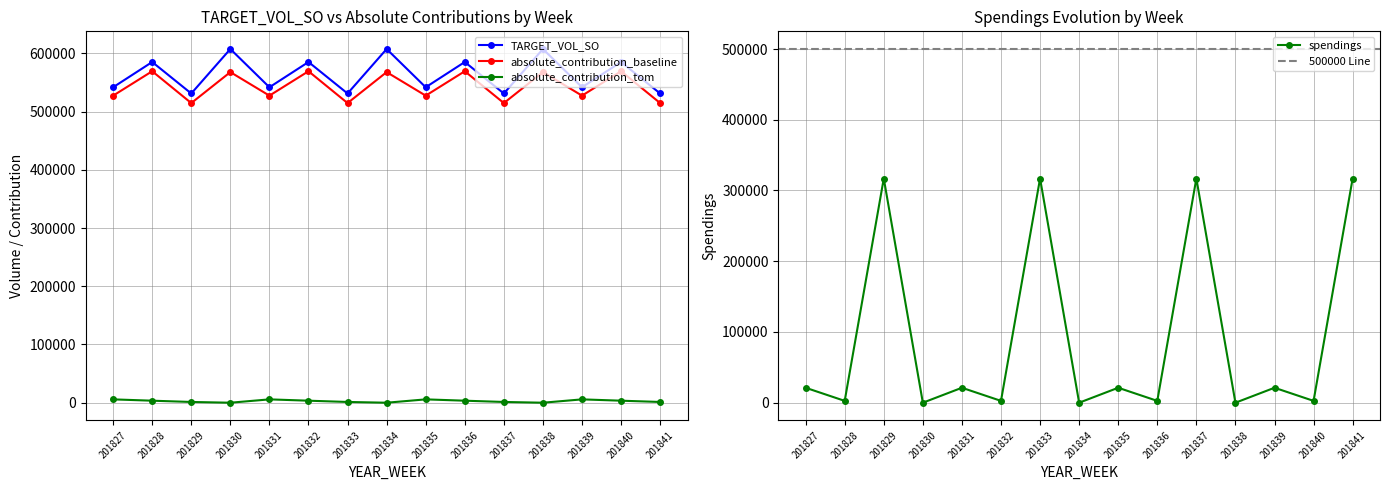

In TARGET_VOL_SO, how many points are higher than both neighbors (excluding endpoints)?

7